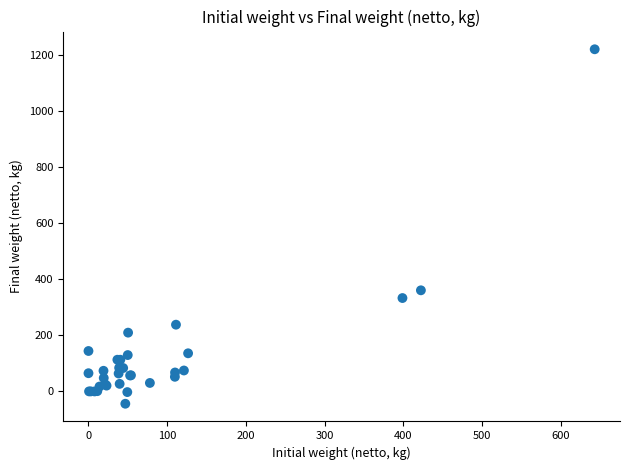

What Y value in the scatter plot is closest to 587?

360.4